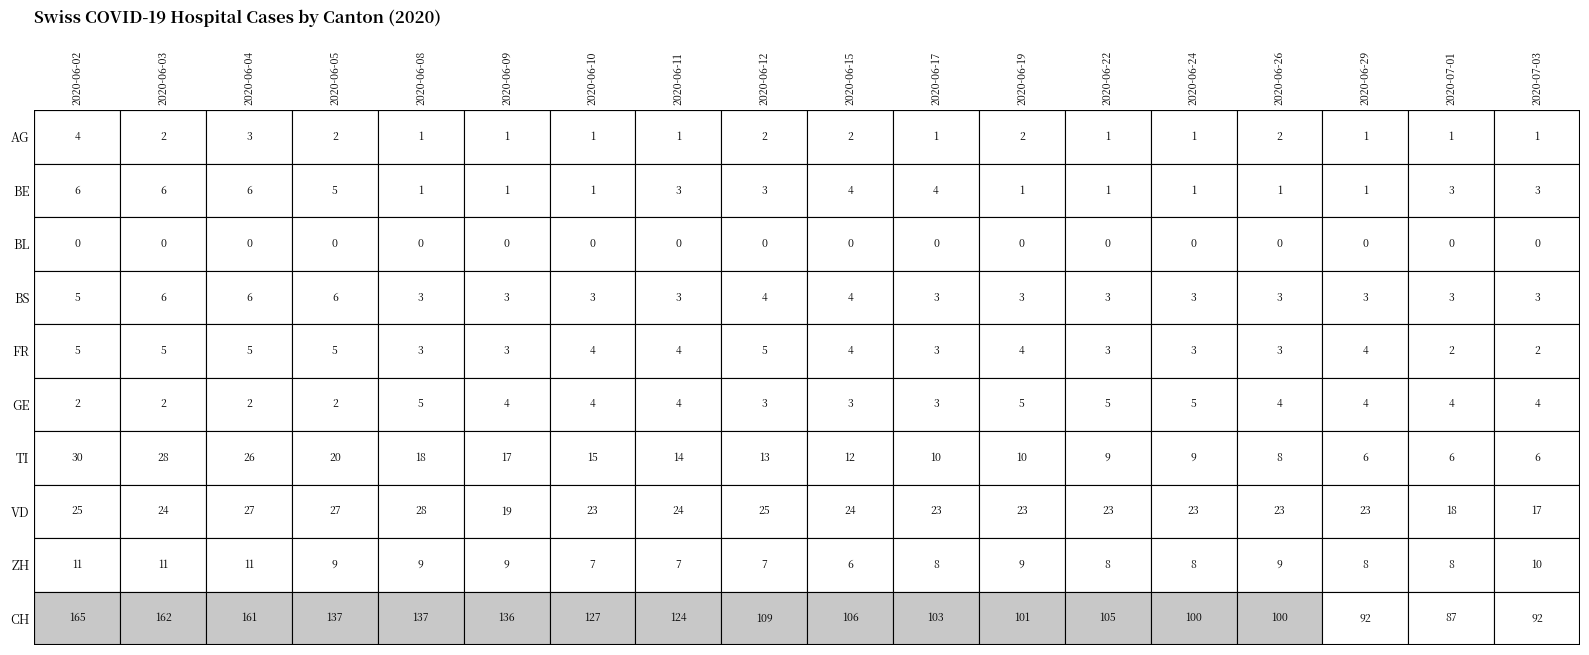

How many data points in VD are above 23?

8